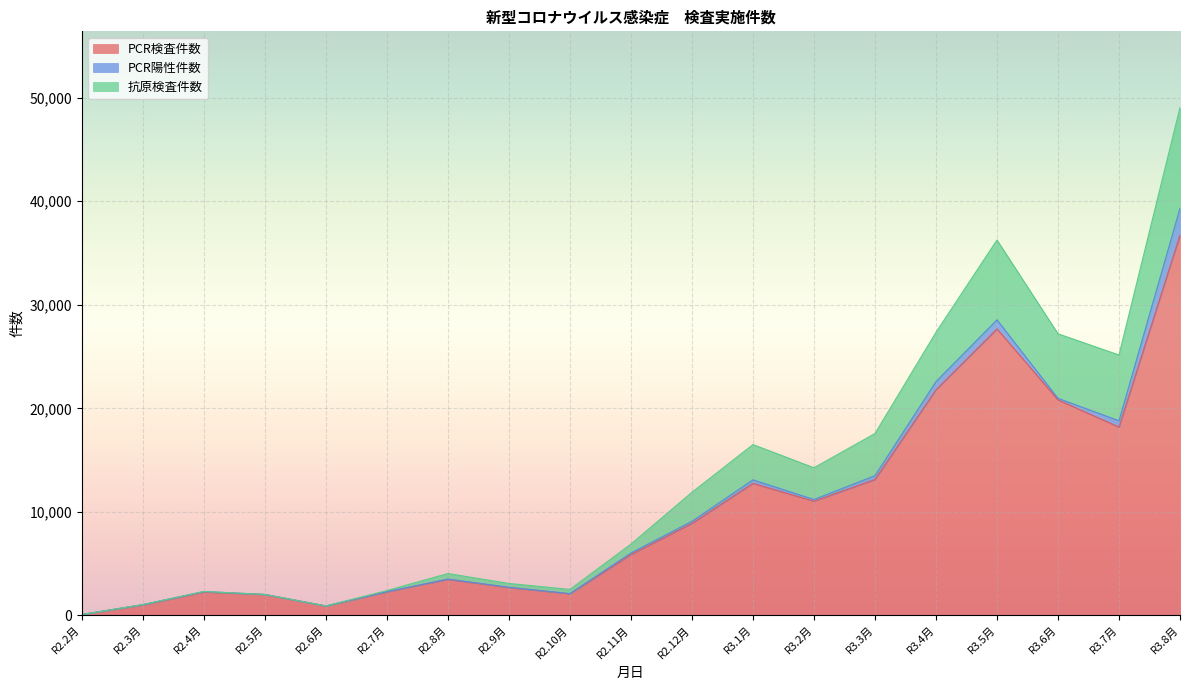

Does the chart display data point markers on the line(s)?

No